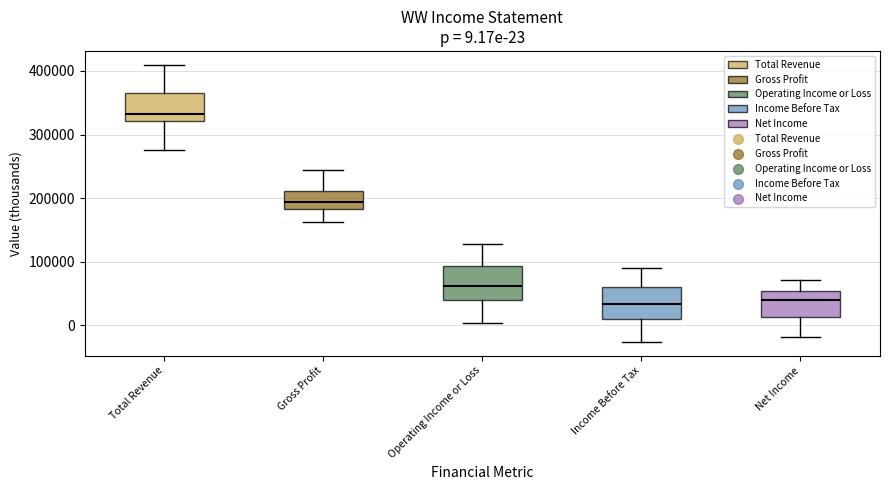

Which box's median line is the highest?

Total Revenue